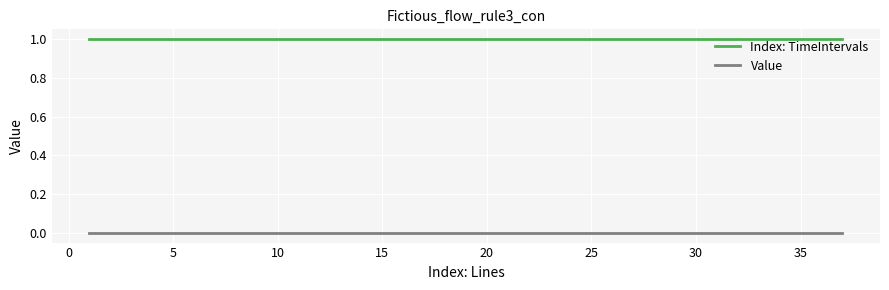

Which series has the largest total across all categories?

Index: TimeIntervals